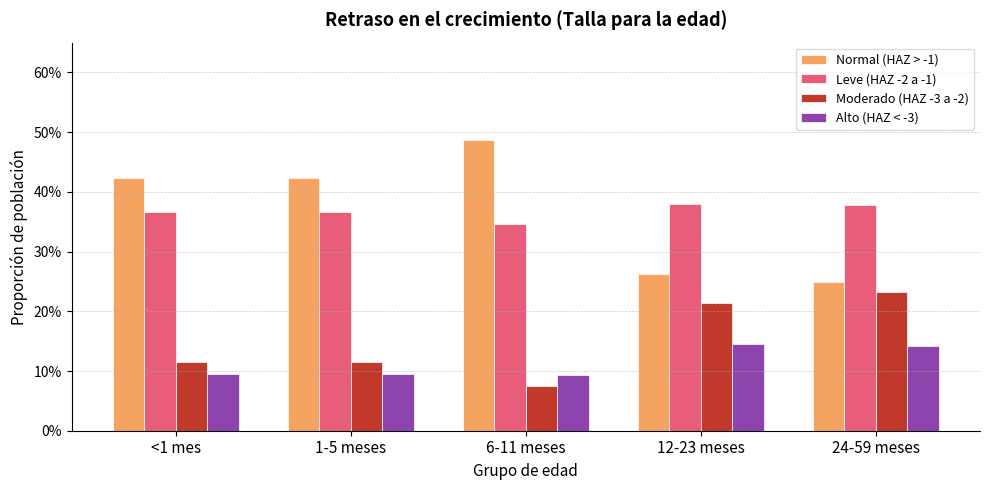

What are all the series names shown in the legend?

Normal (HAZ > -1), Leve (HAZ -2 a -1), Moderado (HAZ -3 a -2), Alto (HAZ < -3)